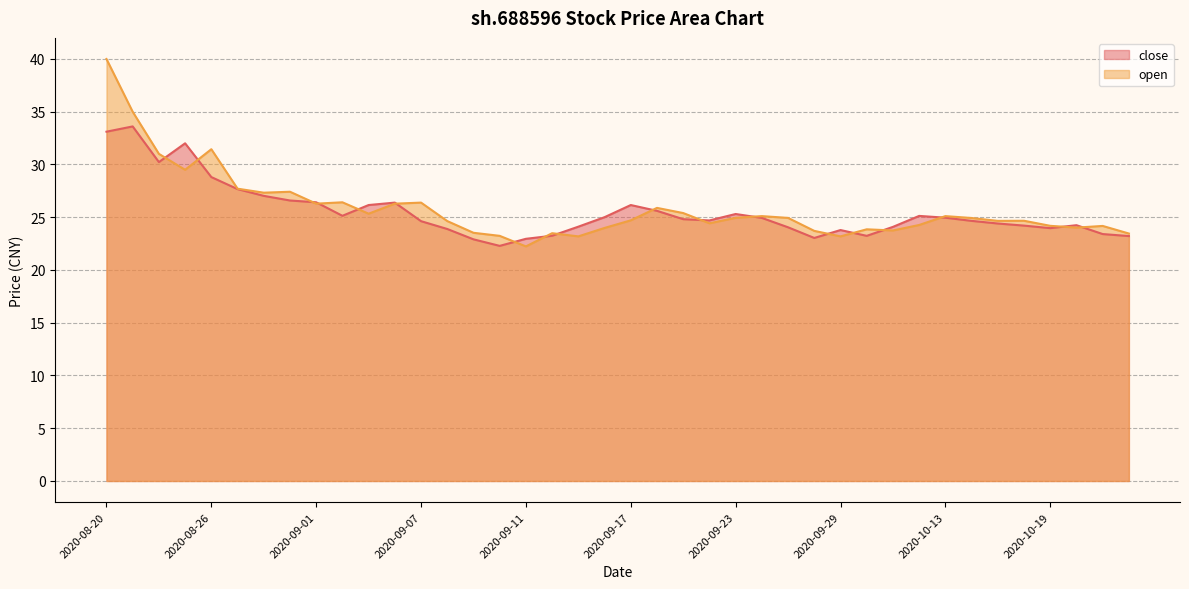

Rank the series by their maximum value, from highest to lowest.

open, close